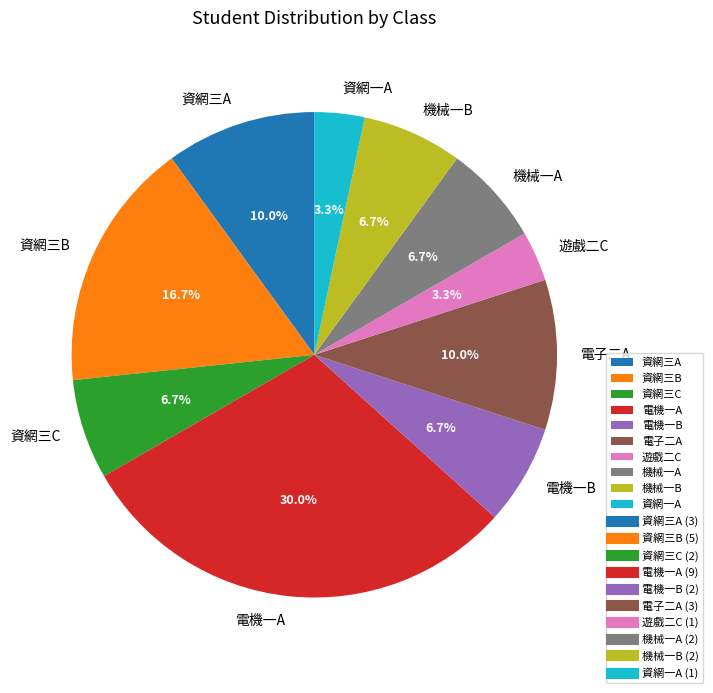

To the nearest percent, what is the combined percentage of 資網三A and 電機一A?

40%